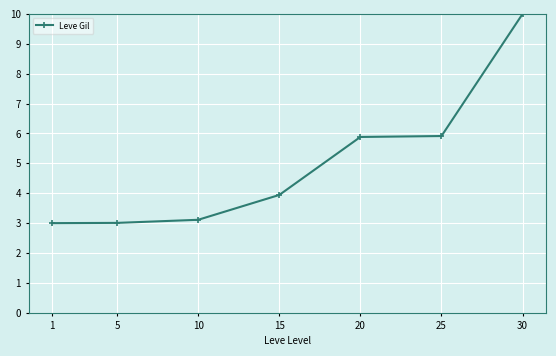

How many lines are shown in the chart?

1